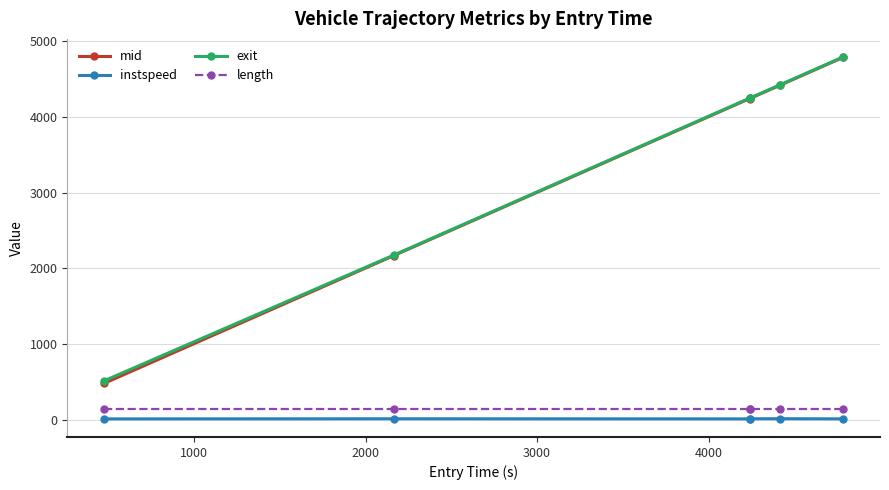

Which series has the widest spread of values?

mid